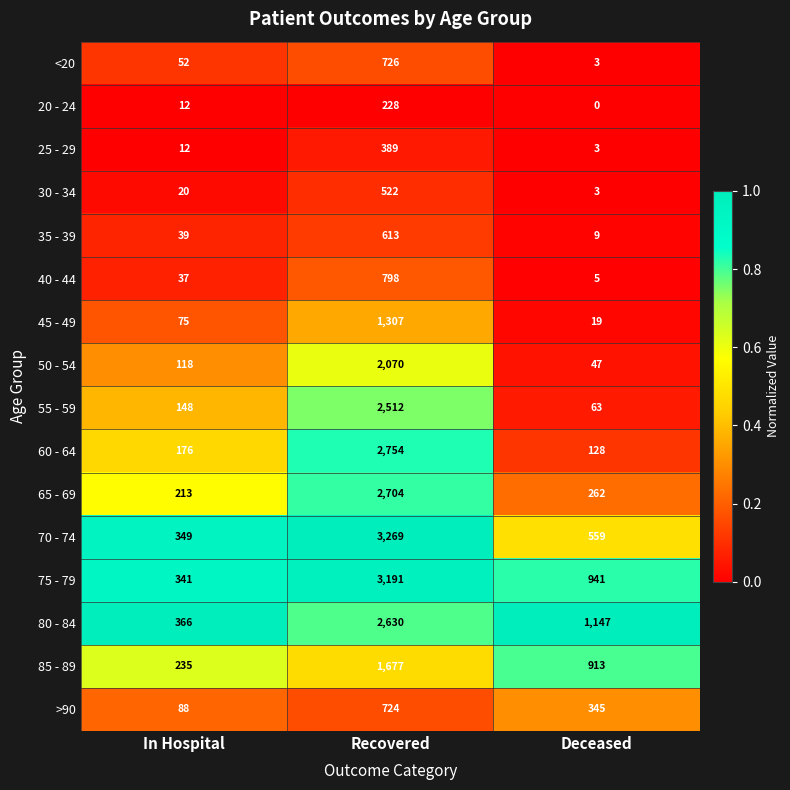

What is the maximum value for 45 - 49?

1307